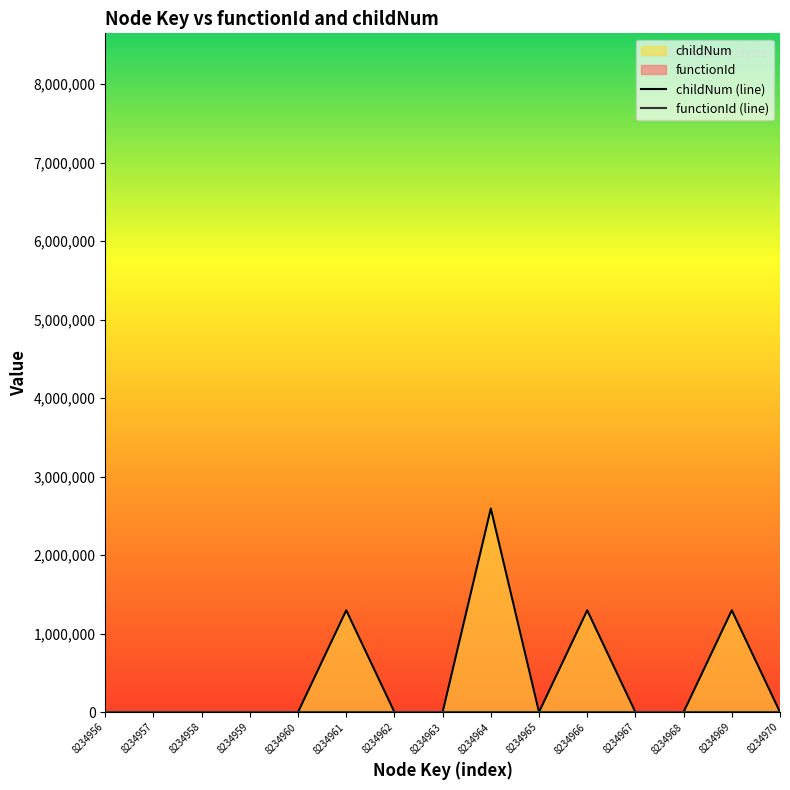

Reading left to right, transcribe all the data shown in this chart.

childNum (line): 0.0	0.0	0.0	0.0	0.0	1297005.4	0.0	0.0	2594010.8	0.0	1297005.4	0.0	0.0	1297005.4	0.0
functionId (line): 0.0	0.0	0.0	0.0	0.0	0.0	0.0	0.0	0.0	0.0	0.0	0.0	0.0	0.0	0.0